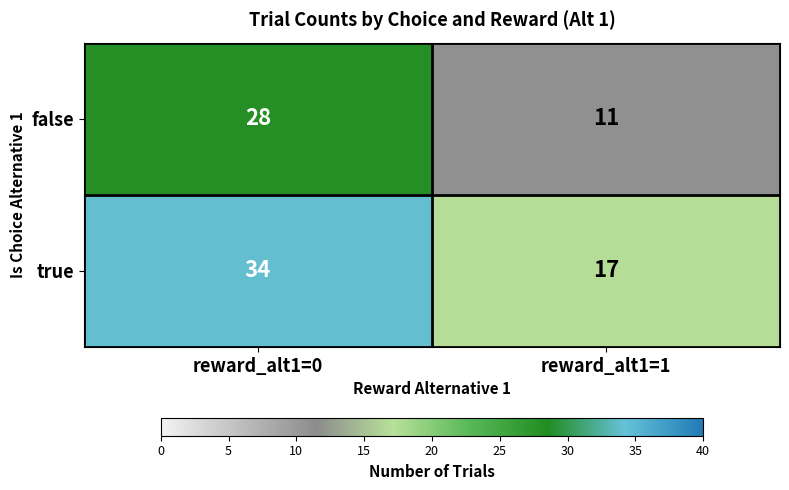

Is it true that true equals 13 at reward_alt1=0?

False